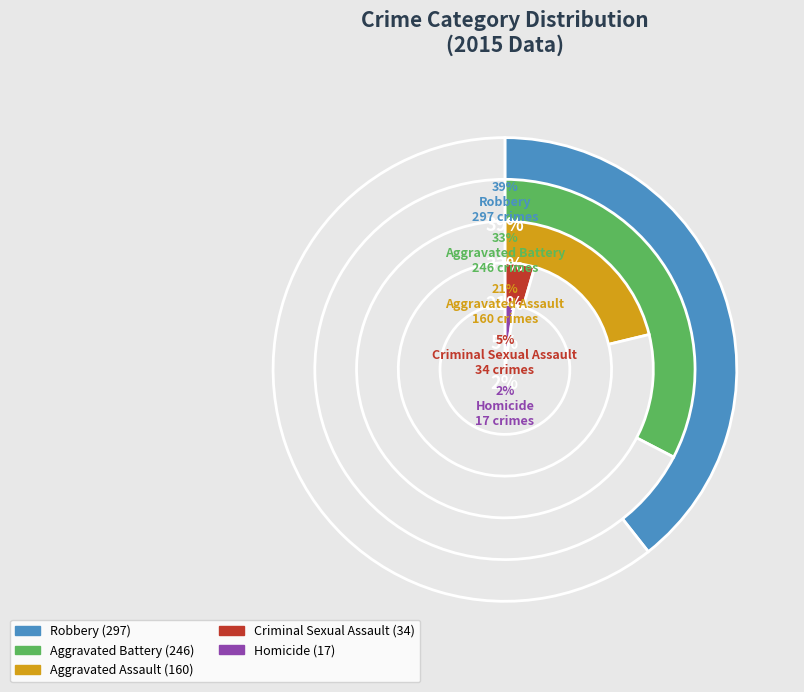

What percentage is the Criminal Sexual Assault slice, to the nearest percent?

5%